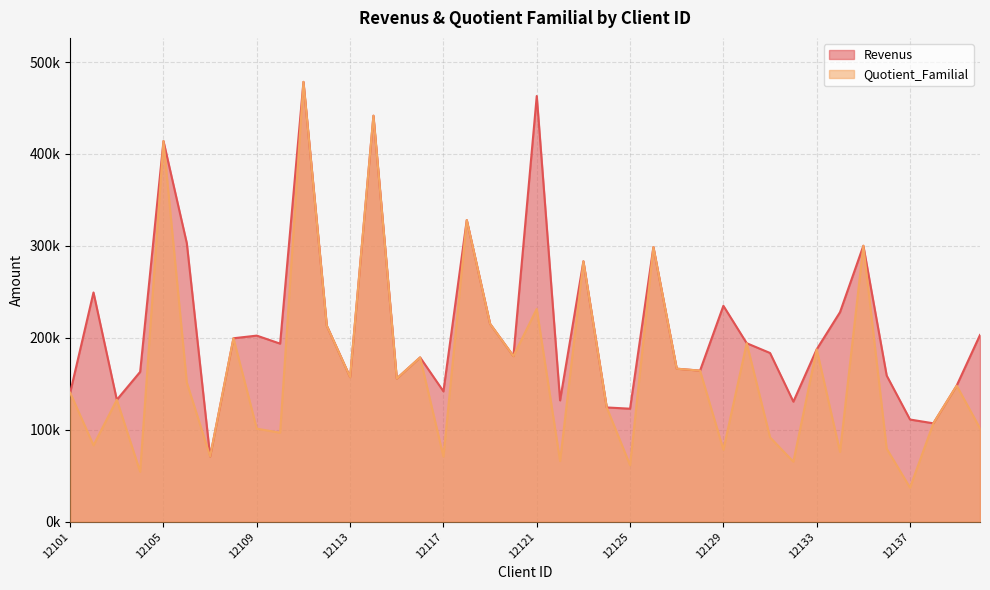

At 12139, list the series in order from smallest to largest.

Revenus, Quotient_Familial